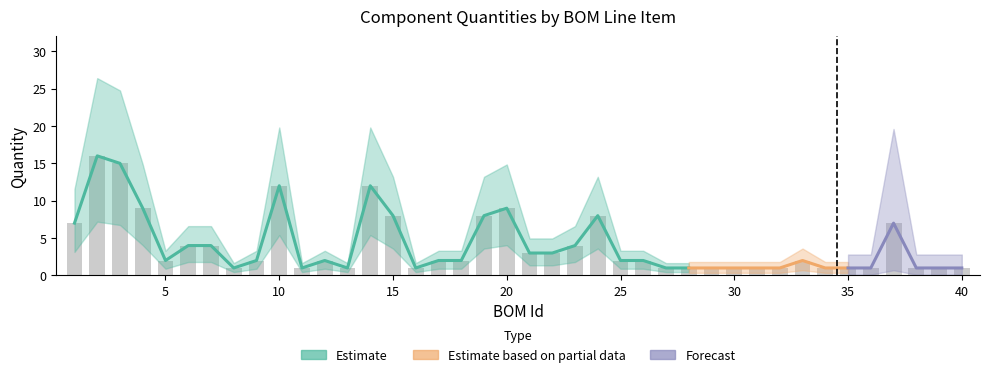

How many values exceed 2?

16